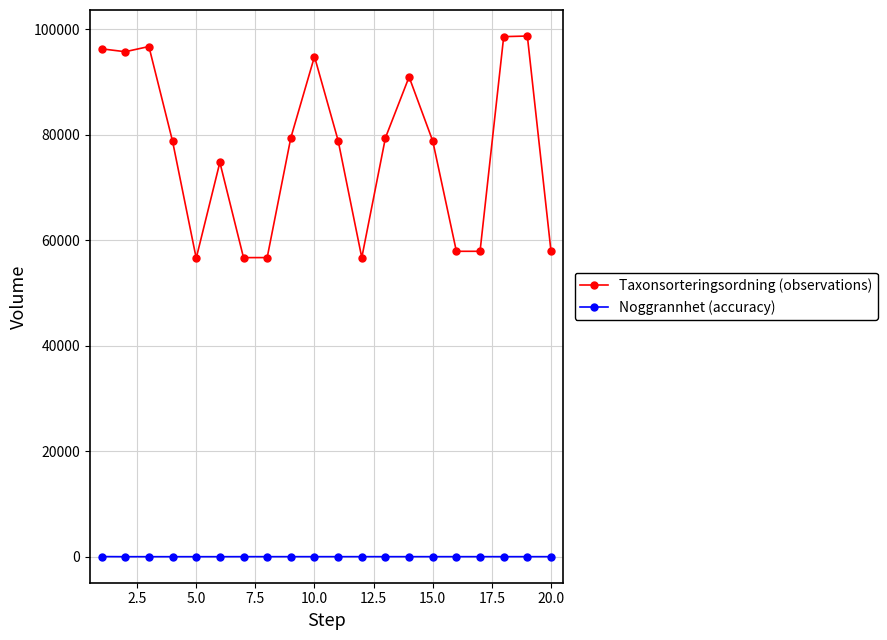

How many lines are shown in the chart?

2